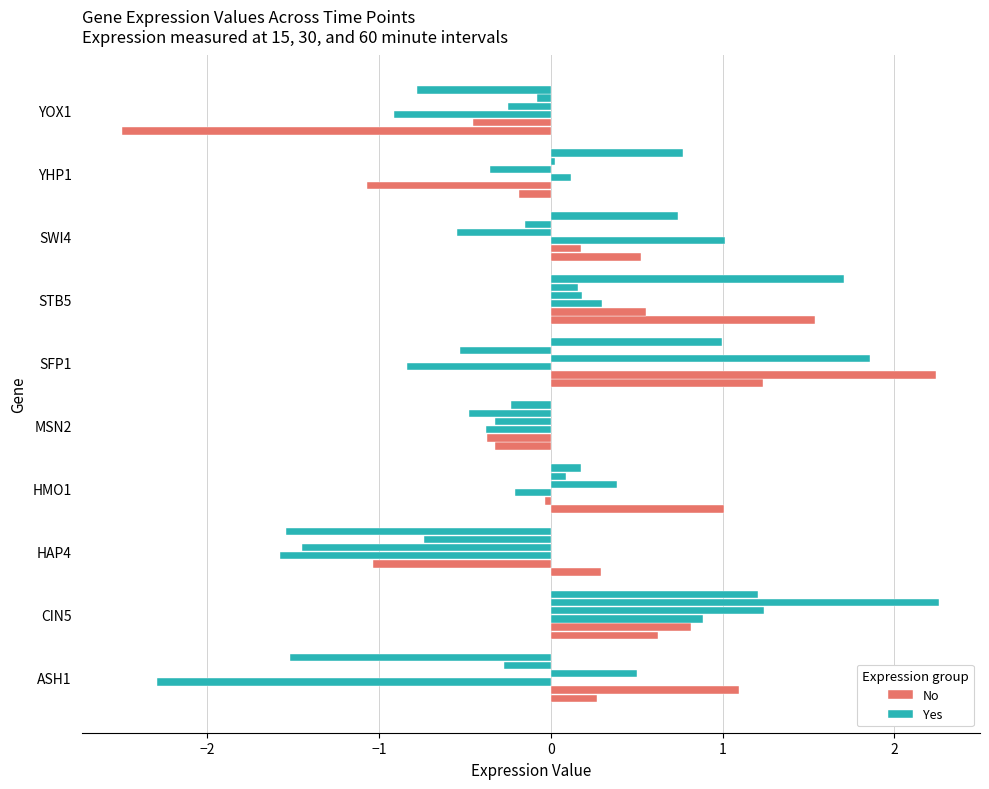

How many categories are shown in the chart?

10